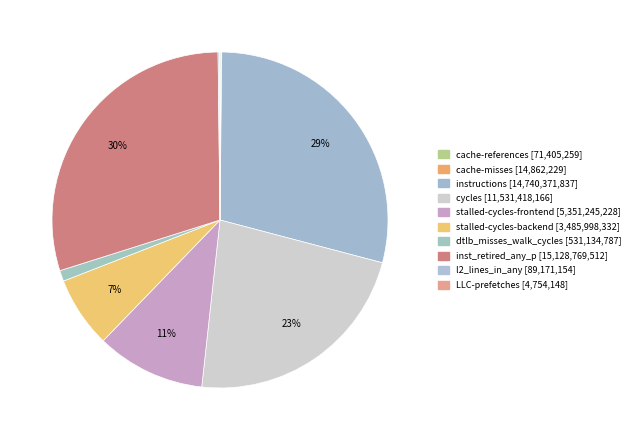

To the nearest percent, what percentage of the pie is cycles?

23%